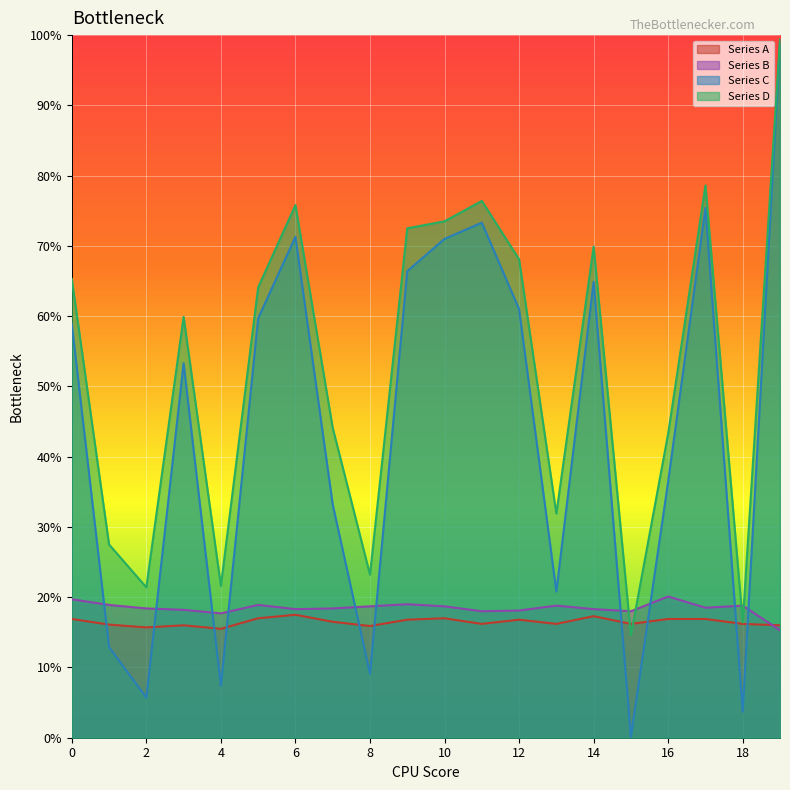

True or false: Series D has a value of 0.7 at 16.

False